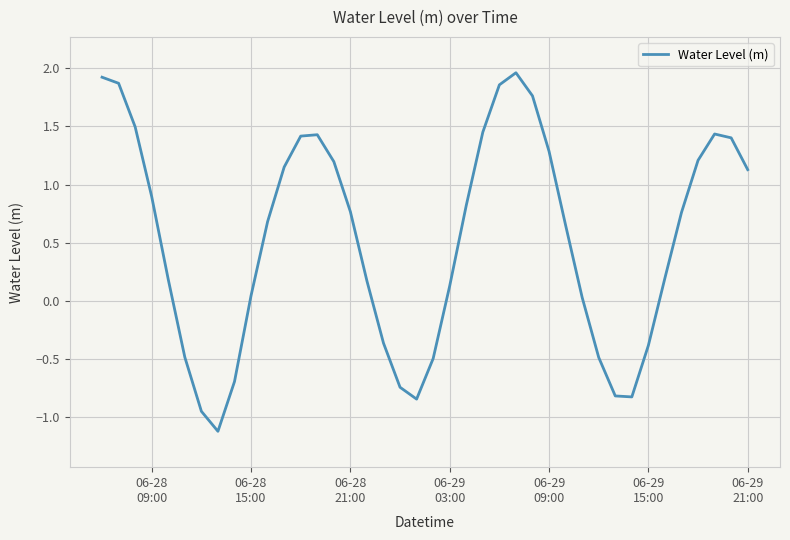

How many positive values are there?

28